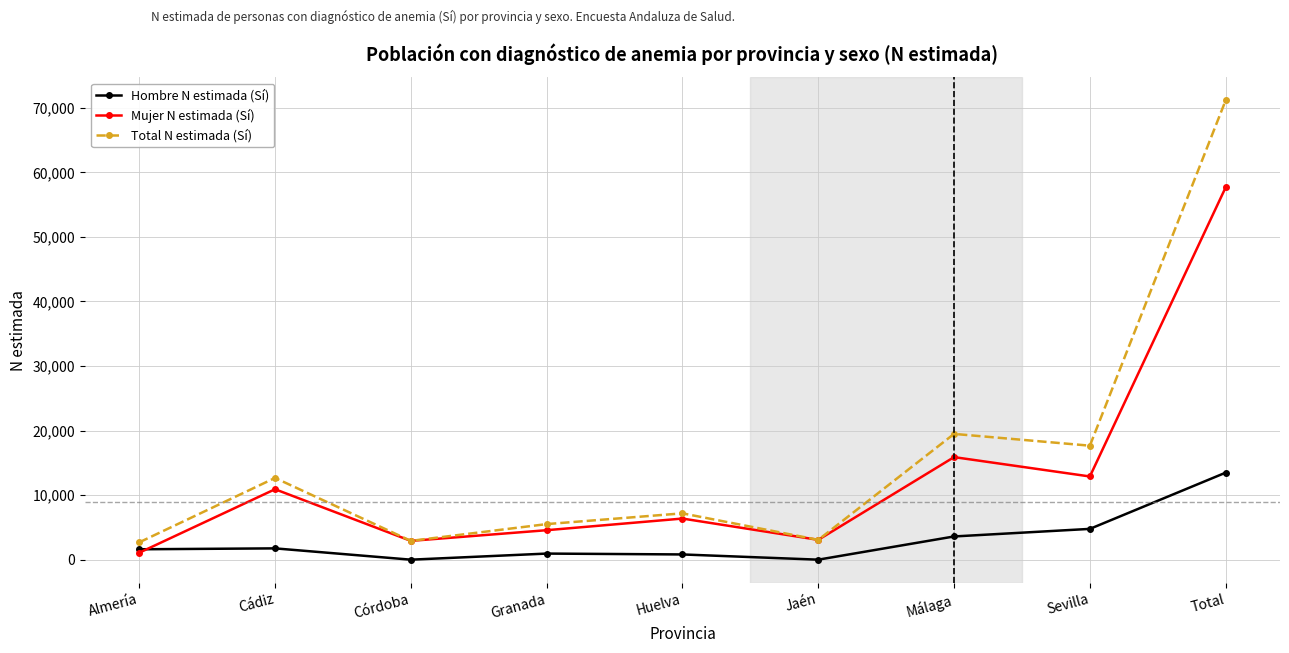

What is the average value of the Hombre N estimada (Sí) series?

2996